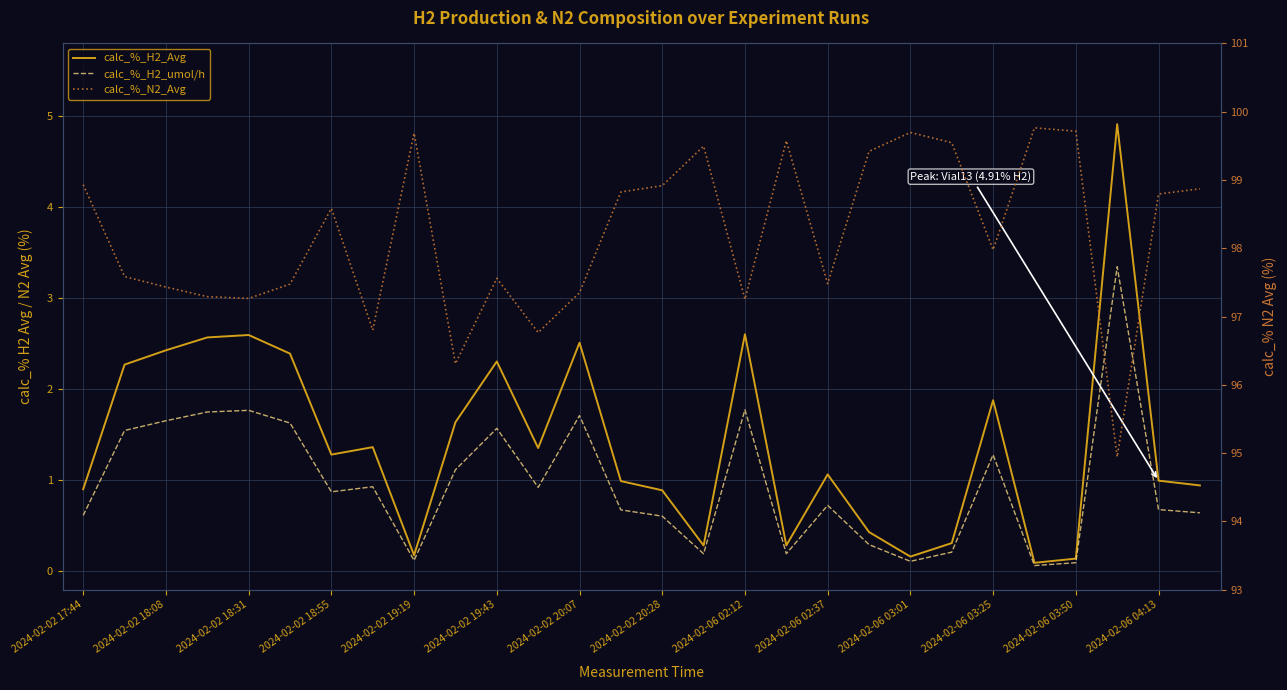

Which category has the highest value across all series?

23